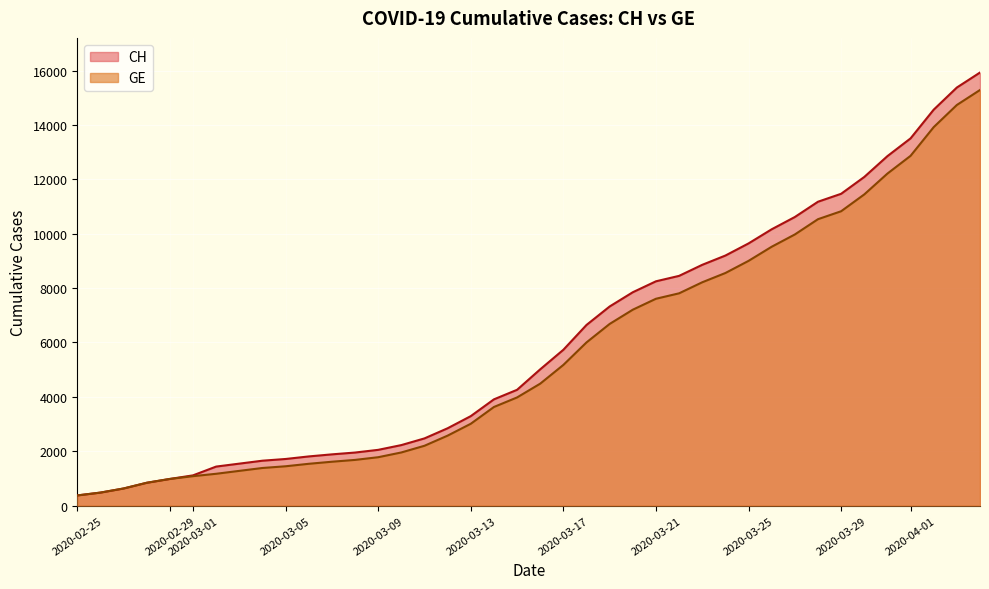

At which label does GE reach its peak?

2020-04-04